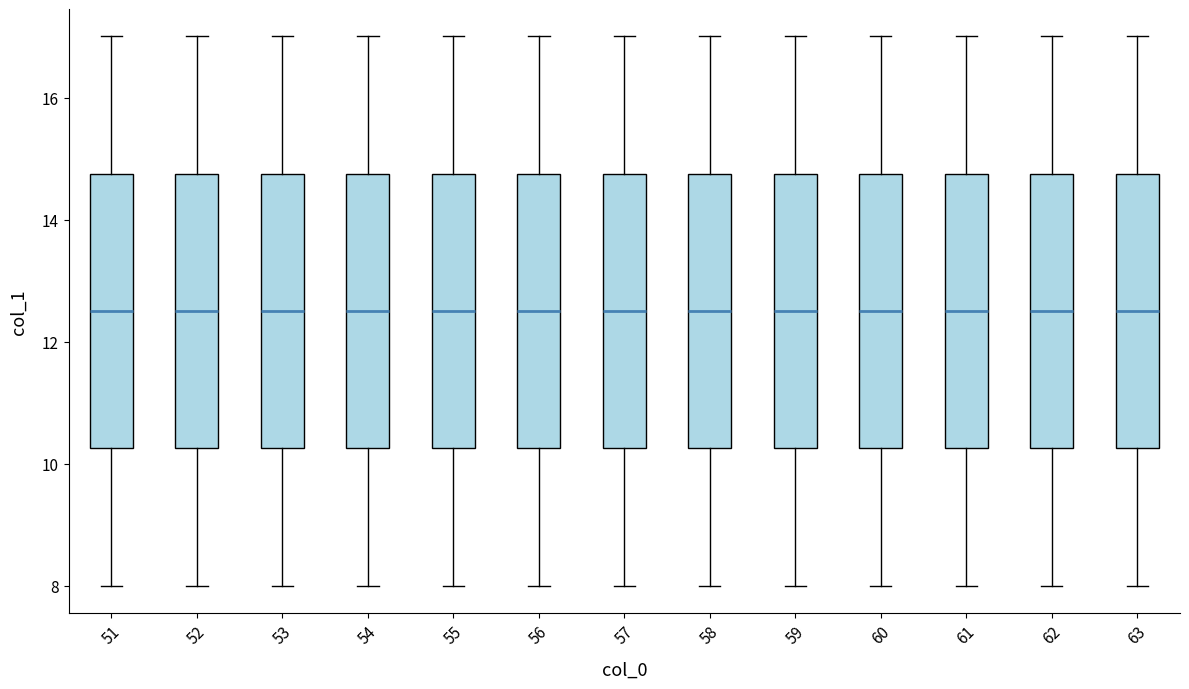

Reading left to right, read every box against the y-axis: the position of its median line, the range the box covers, and the ends of its whiskers. The values are not printed on the chart, so give them approximately, as read against the axis.

51: median 12.6, box 10.2 to 14.8, whiskers 8.0 to 17.0
52: median 12.6, box 10.2 to 14.8, whiskers 8.0 to 17.0
53: median 12.6, box 10.2 to 14.8, whiskers 8.0 to 17.0
54: median 12.6, box 10.2 to 14.8, whiskers 8.0 to 17.0
55: median 12.6, box 10.2 to 14.8, whiskers 8.0 to 17.0
56: median 12.6, box 10.2 to 14.8, whiskers 8.0 to 17.0
57: median 12.6, box 10.2 to 14.8, whiskers 8.0 to 17.0
58: median 12.6, box 10.2 to 14.8, whiskers 8.0 to 17.0
59: median 12.6, box 10.2 to 14.8, whiskers 8.0 to 17.0
60: median 12.6, box 10.2 to 14.8, whiskers 8.0 to 17.0
61: median 12.6, box 10.2 to 14.8, whiskers 8.0 to 17.0
62: median 12.6, box 10.2 to 14.8, whiskers 8.0 to 17.0
63: median 12.6, box 10.2 to 14.8, whiskers 8.0 to 17.0